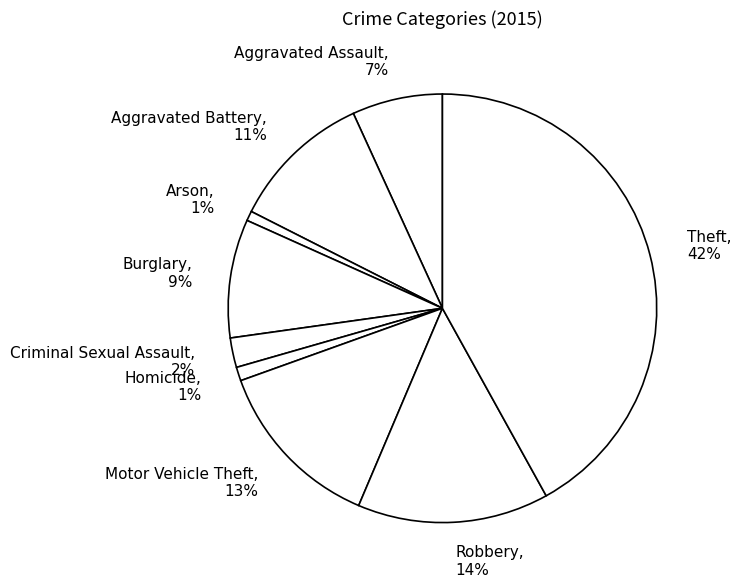

How many slices are in this pie chart?

9